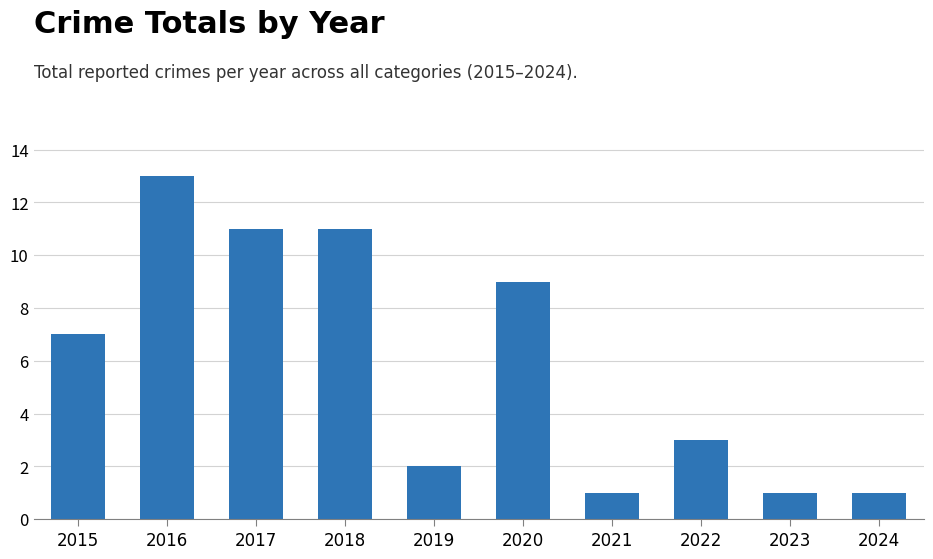

How many bars are there in total?

10